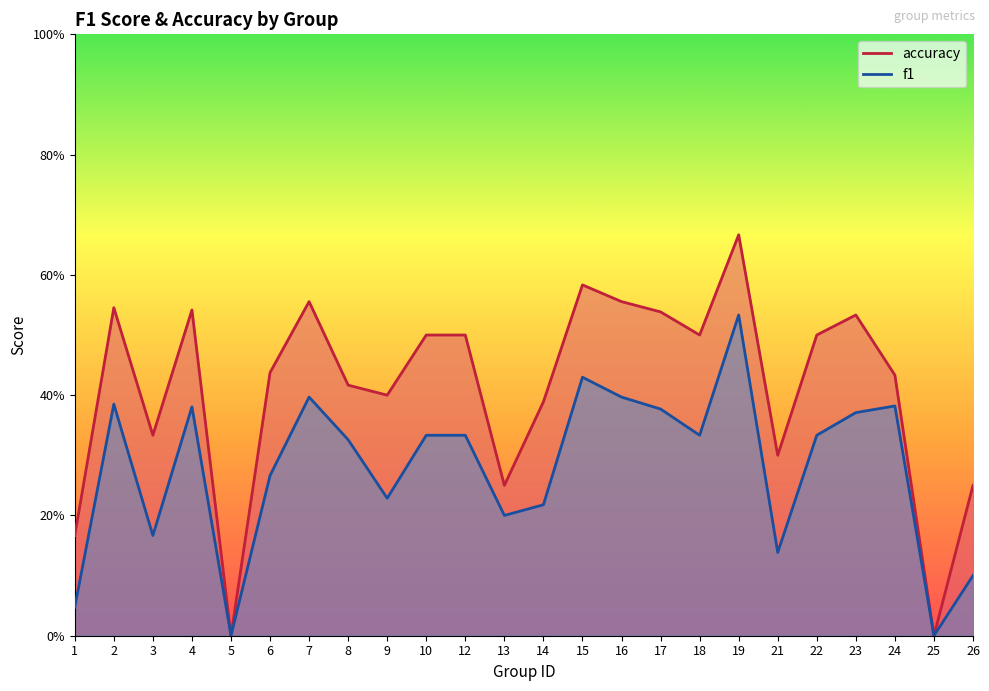

Reading left to right, list all the values displayed in this chart.

f1: 1=0.0	2=0.4	3=0.2	4=0.4	5=0.0	6=0.3	7=0.4	8=0.3	9=0.2	10=0.3	12=0.3	13=0.2	14=0.2	15=0.4	16=0.4	17=0.4	18=0.3	19=0.5	21=0.1	22=0.3	23=0.4	24=0.4	25=0.0	26=0.1
accuracy: 1=0.2	2=0.5	3=0.3	4=0.5	5=0.0	6=0.4	7=0.6	8=0.4	9=0.4	10=0.5	12=0.5	13=0.2	14=0.4	15=0.6	16=0.6	17=0.5	18=0.5	19=0.7	21=0.3	22=0.5	23=0.5	24=0.4	25=0.0	26=0.2